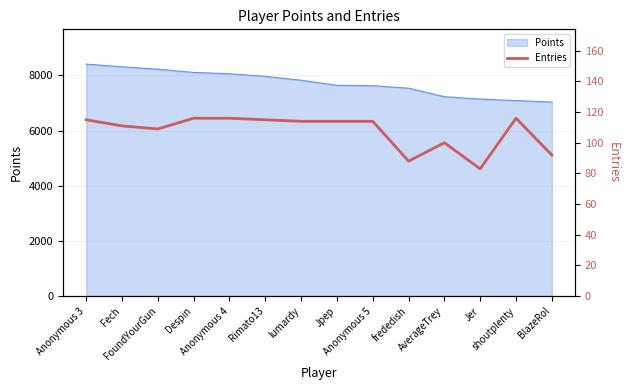

Count the number of categories in the chart.

14